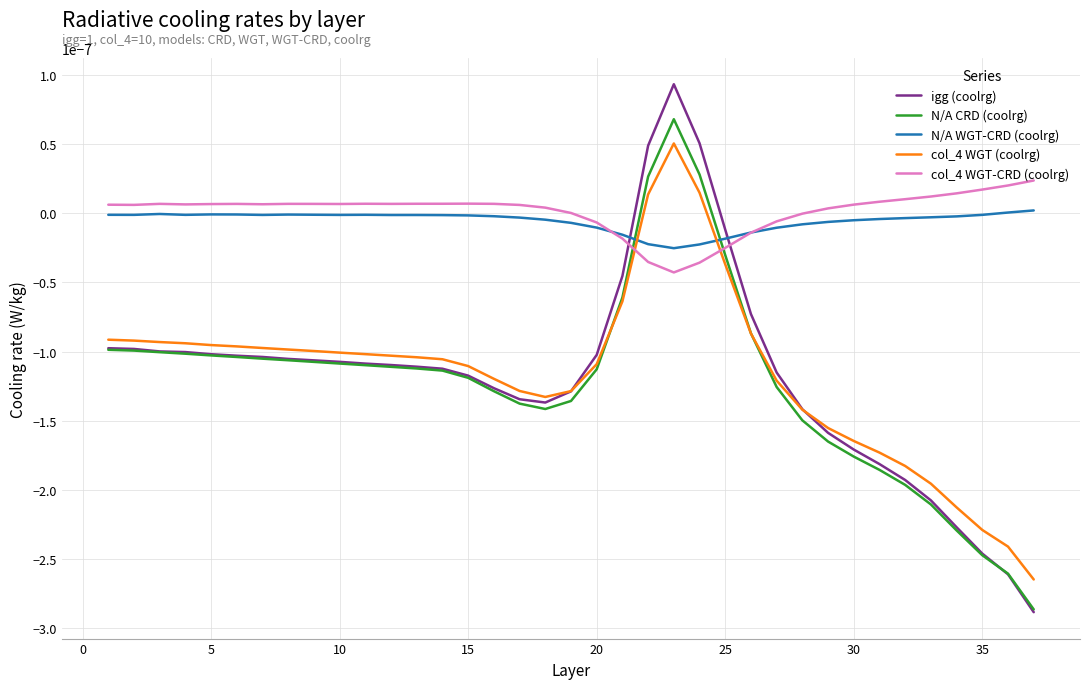

After their last crossing, which series has the higher values: N/A CRD (coolrg) or col_4 WGT-CRD (coolrg)?

col_4 WGT-CRD (coolrg)